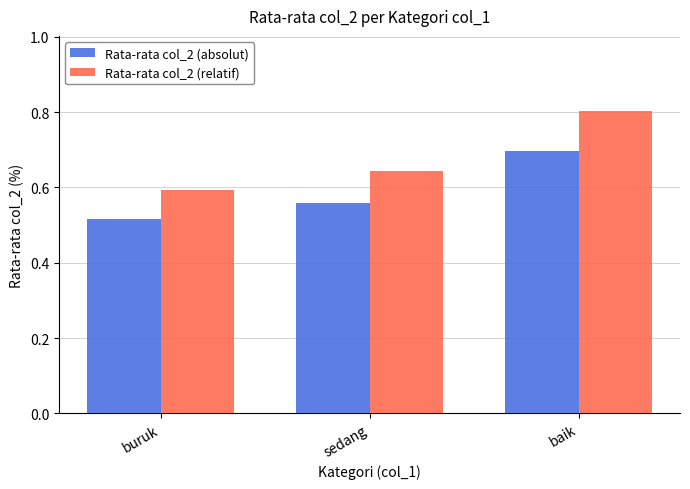

Which category has the highest value in the Rata-rata col_2 (relatif) series?

baik